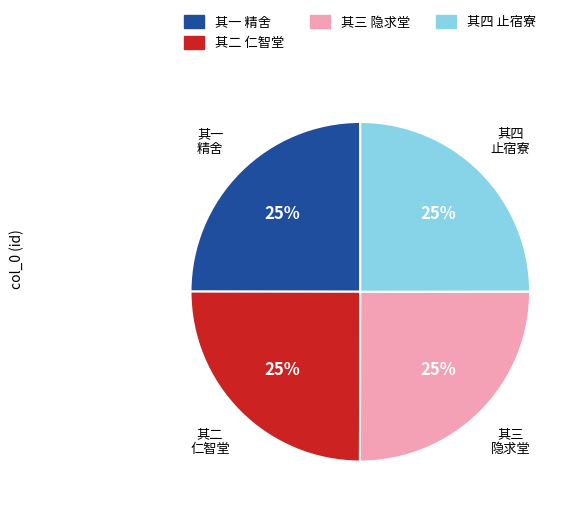

What is the ratio of the value at 其三 隐求堂 to the value at 其二 仁智堂?

1.0